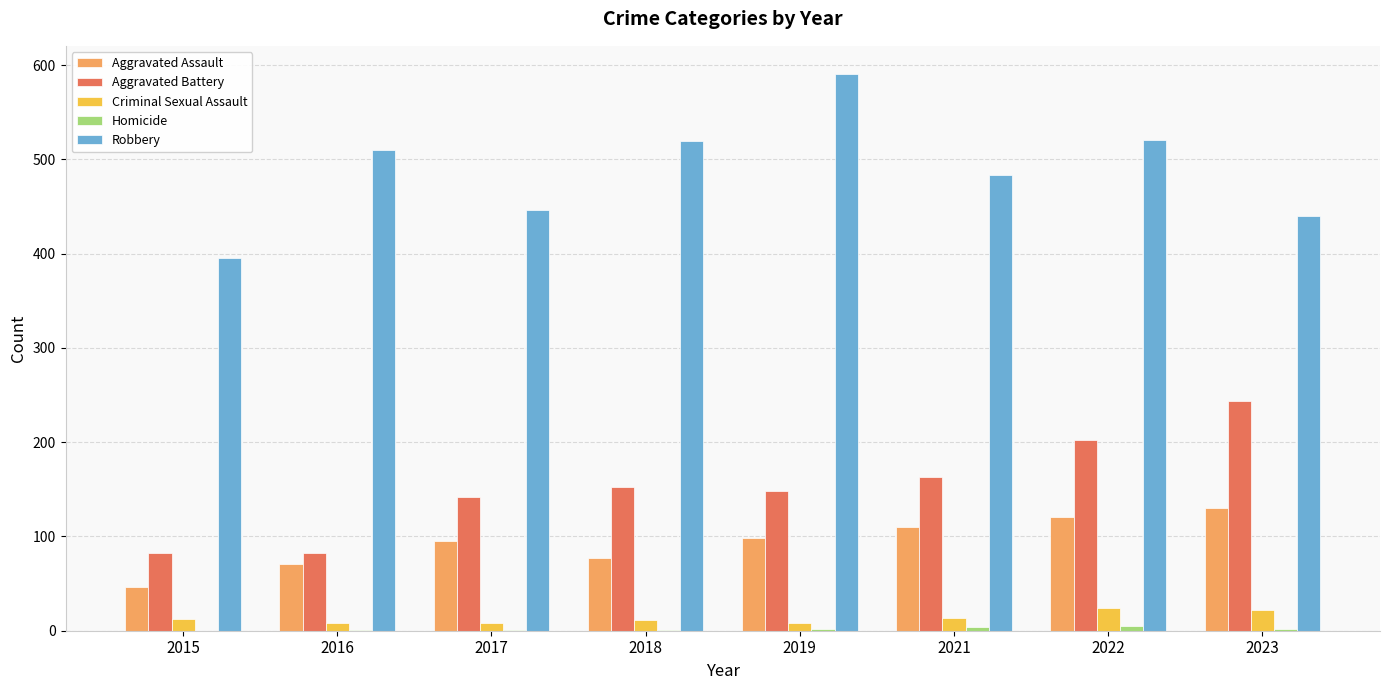

Is it true that Aggravated Battery equals 353 at 2022?

False